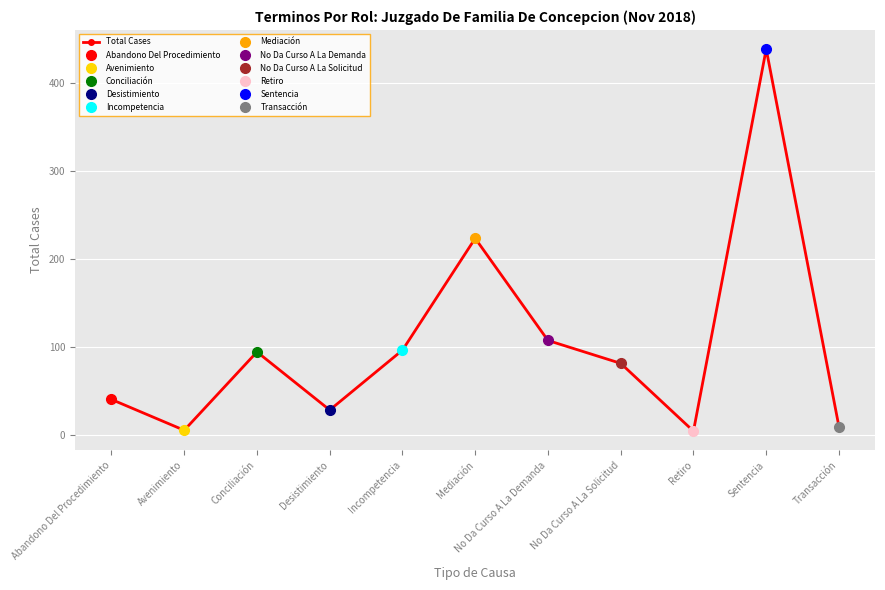

What is the greatest value displayed?

438